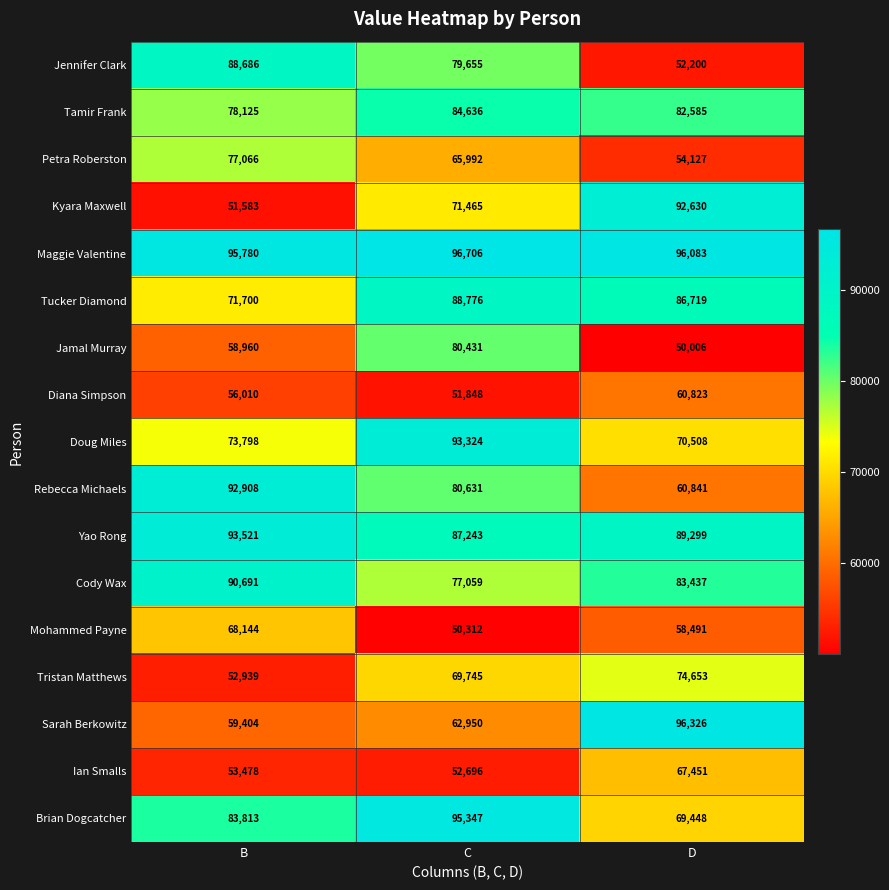

Is the value of Brian Dogcatcher at D greater than the value of Yao Rong at C?

No